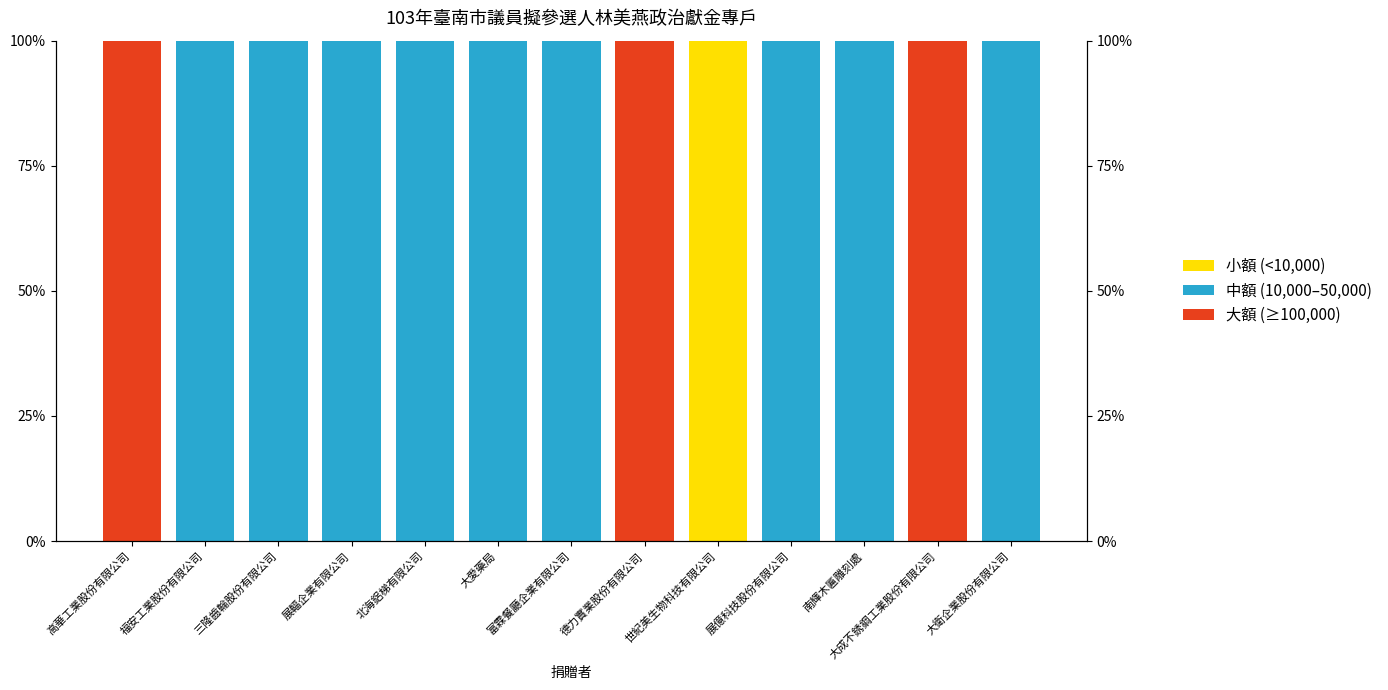

Reading left to right, what are all the values shown in this chart?

小額 (<10,000): 高華工業股份有限公司=0	福安工業股份有限公司=0	三隆齒輪股份有限公司=0	展輻企業有限公司=0	北海鋁梯有限公司=0	大愛藥局=0	富霖餐廳企業有限公司=0	德力實業股份有限公司=0	世紀美生物科技有限公司=100	展億科技股份有限公司=0	南輝木匾雕刻處=0	大成不銹鋼工業股份有限公司=0	大衛企業股份有限公司=0
中額 (10,000–50,000): 高華工業股份有限公司=0	福安工業股份有限公司=100	三隆齒輪股份有限公司=100	展輻企業有限公司=100	北海鋁梯有限公司=100	大愛藥局=100	富霖餐廳企業有限公司=100	德力實業股份有限公司=0	世紀美生物科技有限公司=0	展億科技股份有限公司=100	南輝木匾雕刻處=100	大成不銹鋼工業股份有限公司=0	大衛企業股份有限公司=100
大額 (≥100,000): 高華工業股份有限公司=100	福安工業股份有限公司=0	三隆齒輪股份有限公司=0	展輻企業有限公司=0	北海鋁梯有限公司=0	大愛藥局=0	富霖餐廳企業有限公司=0	德力實業股份有限公司=100	世紀美生物科技有限公司=0	展億科技股份有限公司=0	南輝木匾雕刻處=0	大成不銹鋼工業股份有限公司=100	大衛企業股份有限公司=0